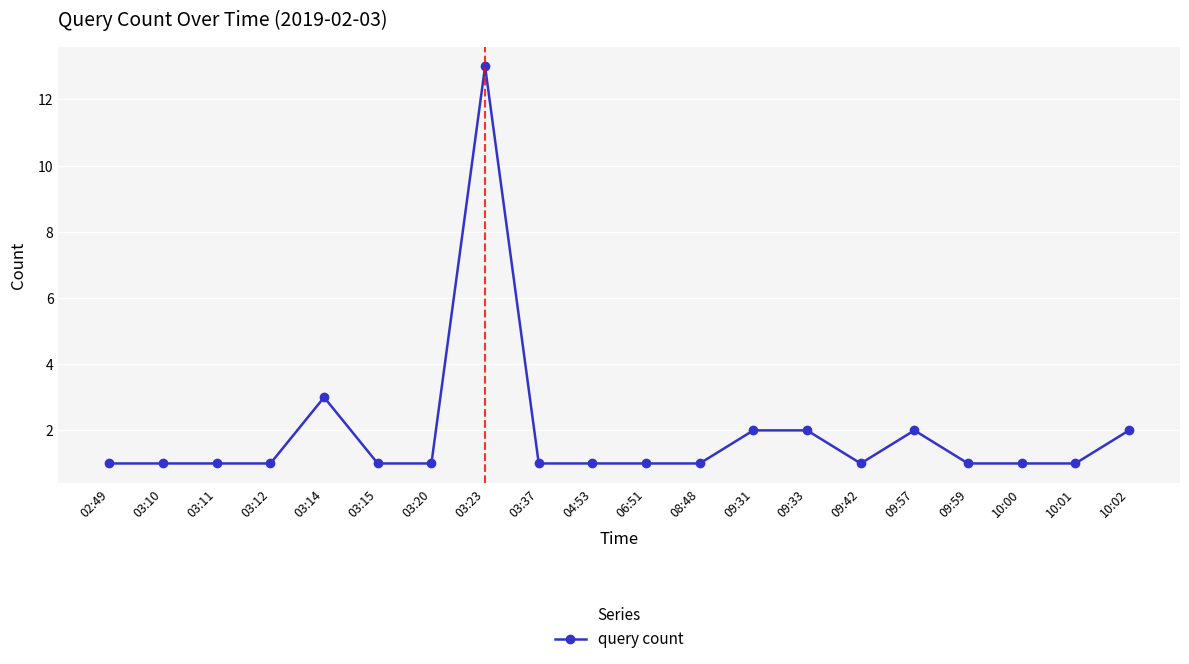

The value at 09:33 is 2. True or false?

True